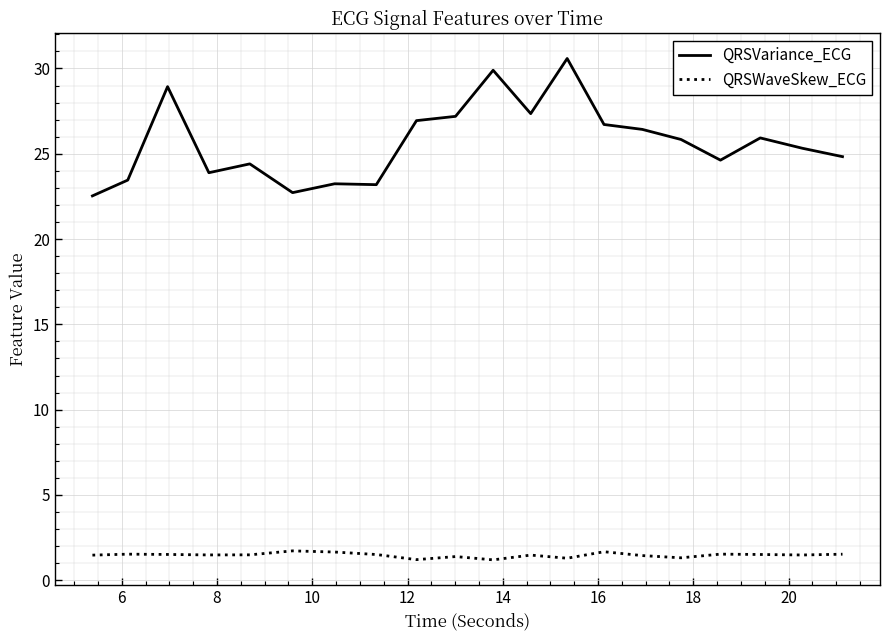

In QRSWaveSkew_ECG, how many points are higher than both neighbors (excluding endpoints)?

6